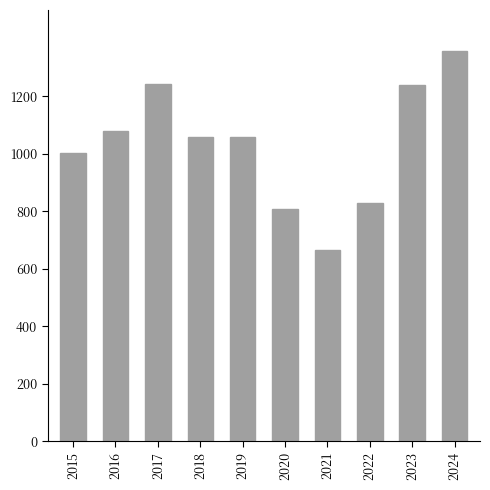

Which label corresponds to the largest value in the chart?

2024